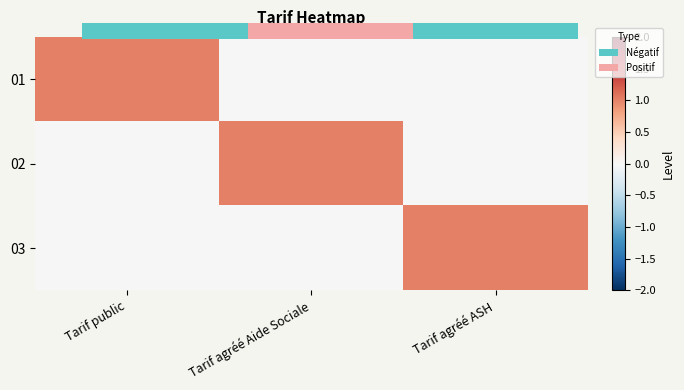

What is the difference between the highest and lowest values at Tarif agréé ASH?

1